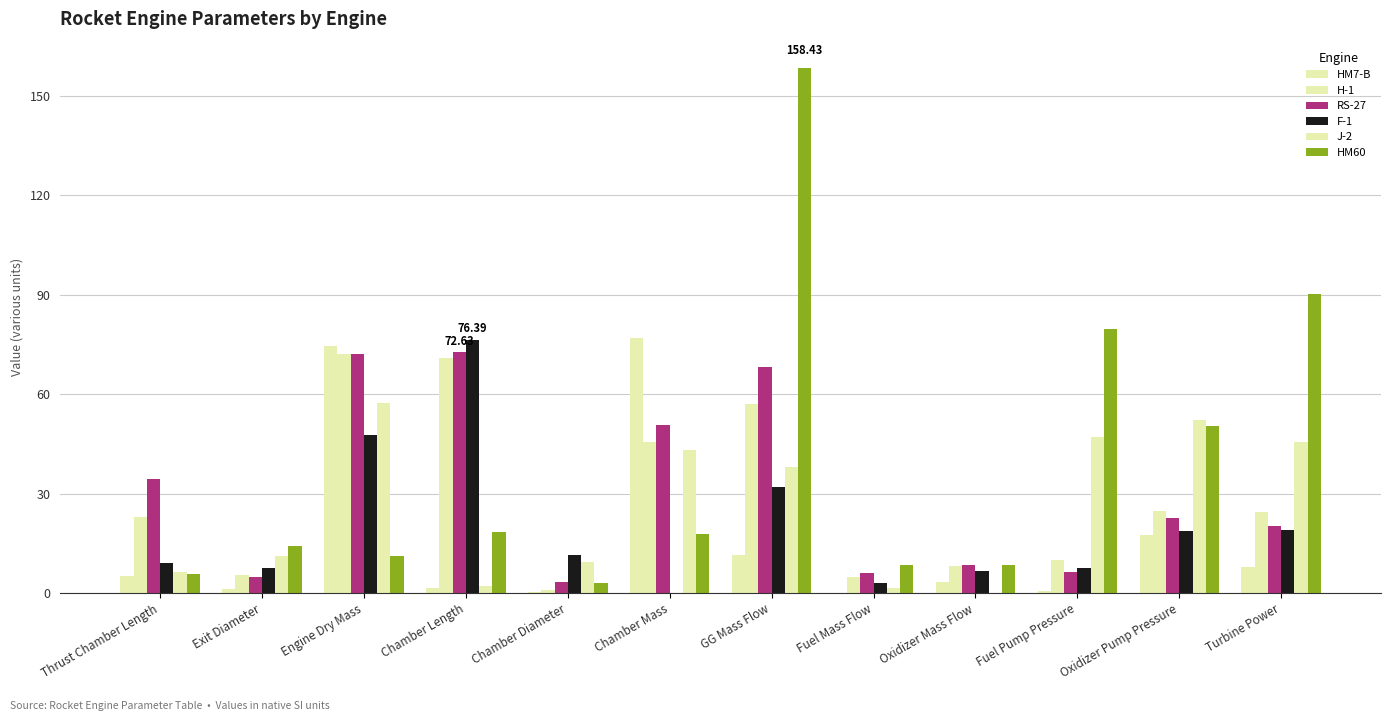

How many groups of bars are there?

12